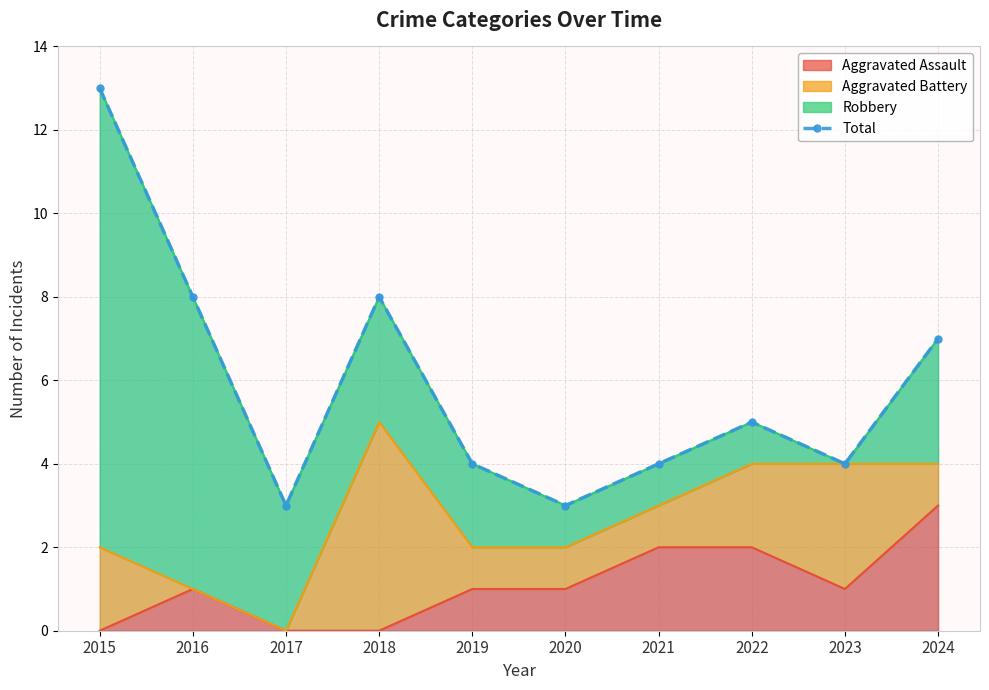

What is the ratio of the value at 2017 to the value at 2018?

0.4